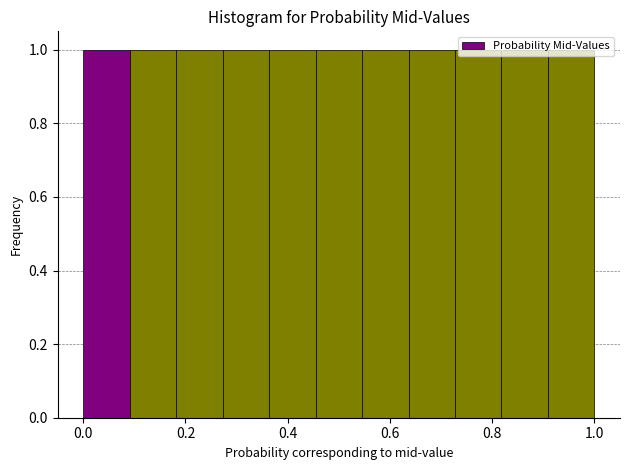

Reading left to right, transcribe this chart: for each bar, give the range it covers on the x-axis and its height. Neither the bar edges nor the heights are printed on the chart, so give them approximately, as read against the axes.

0.00 to 0.10: 1
0.10 to 0.18: 1
0.18 to 0.28: 1
0.28 to 0.36: 1
0.36 to 0.46: 1
0.46 to 0.54: 1
0.54 to 0.64: 1
0.64 to 0.72: 1
0.72 to 0.82: 1
0.82 to 0.90: 1
0.90 to 1.00: 1